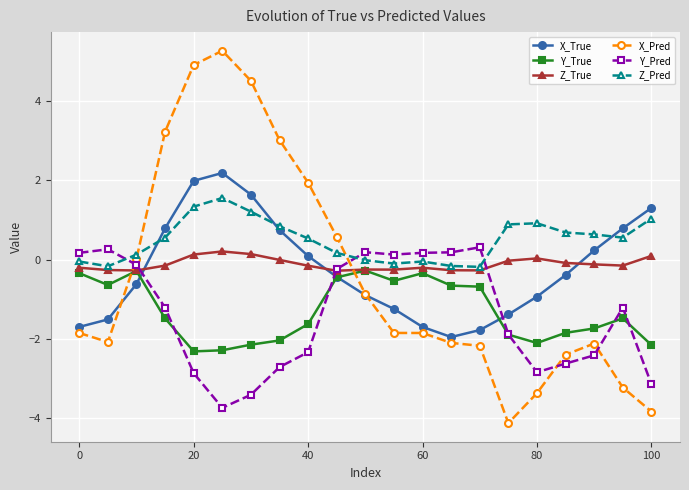

Which series ends up on top after the final intersection of Y_Pred and X_True?

X_True